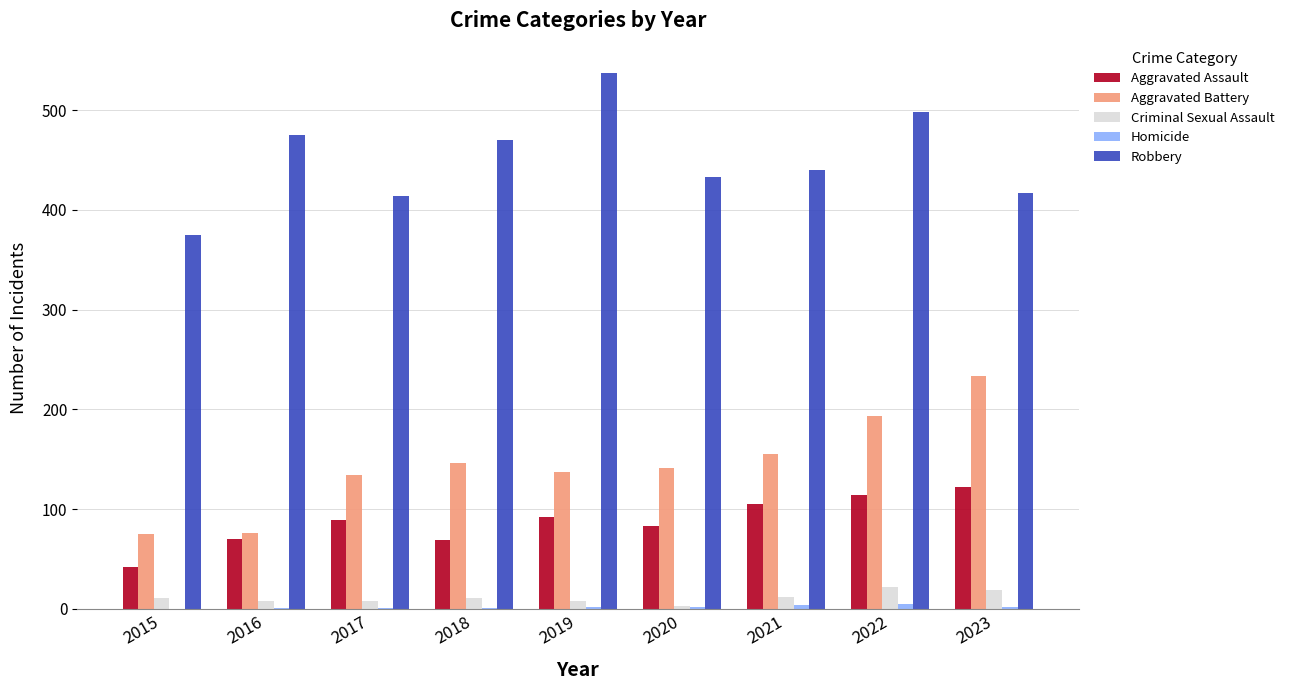

What is the total value across all series at 2016?

630